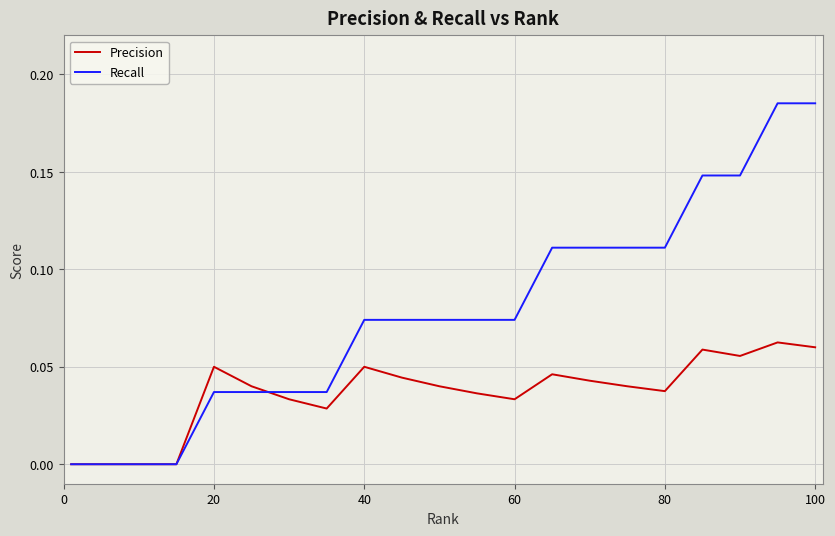

List the series in order of their overall mean, highest first.

Recall, Precision